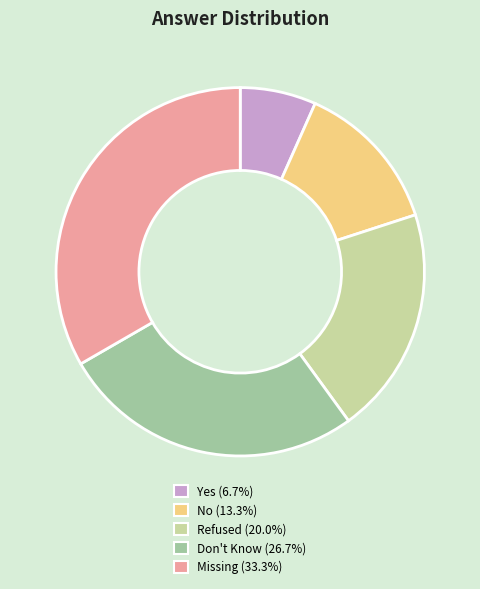

Which category has the smallest portion of the pie?

Yes